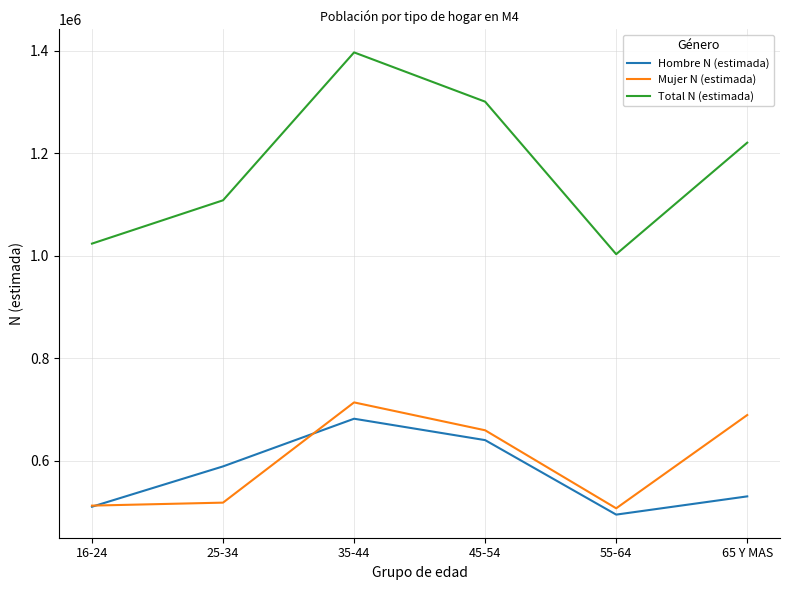

What is the sum of the Hombre N (estimada) values at 35-44 and 55-64?

1177742